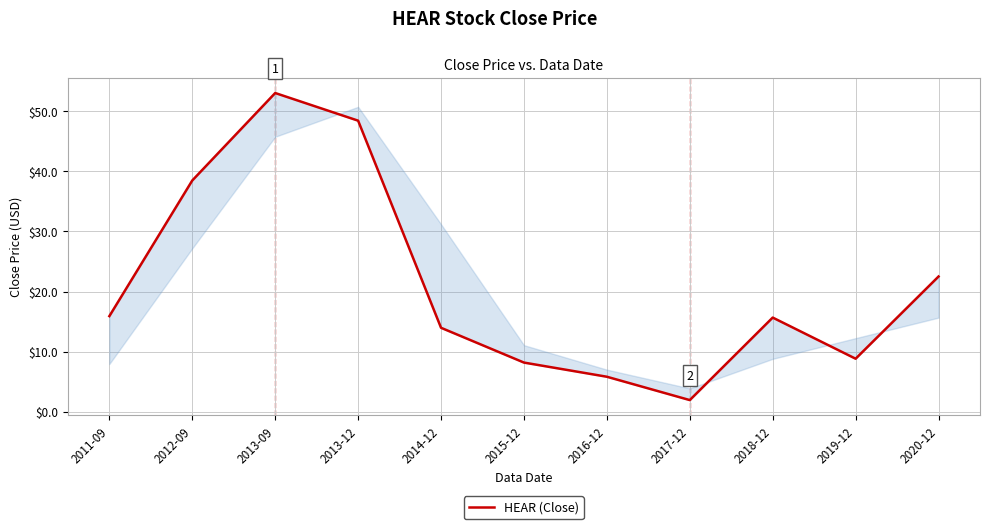

List the labels in order of value, smallest first.

2017-12, 2016-12, 2015-12, 2019-12, 2014-12, 2018-12, 2011-09, 2020-12, 2012-09, 2013-12, 2013-09